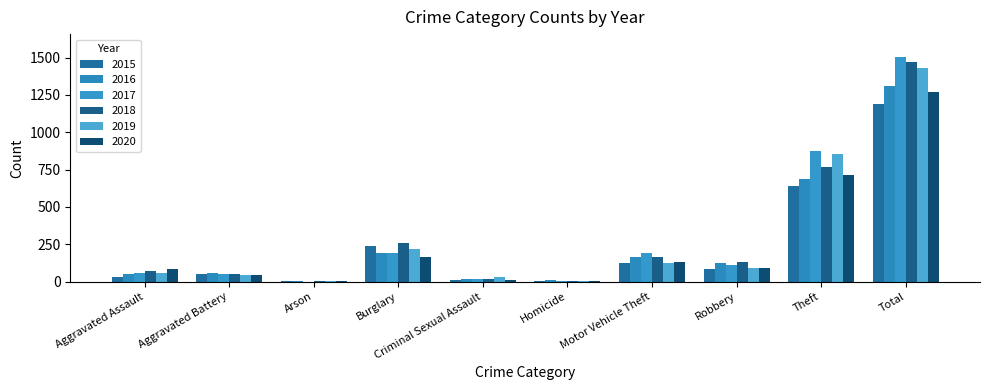

True or false: 2017 has a value of 5 at Criminal Sexual Assault.

False